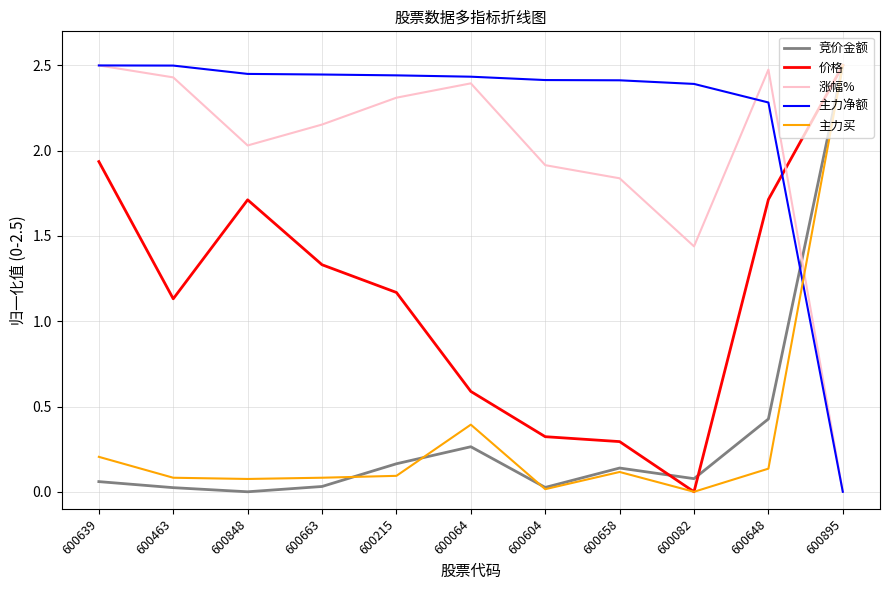

Between which two adjacent categories do 主力买 and 主力净额 first intersect?

600648 and 600895